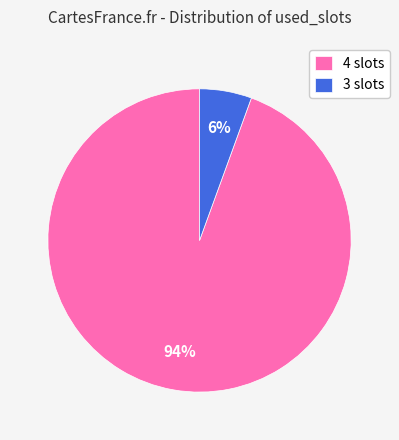

True or false: 4 slots accounts for 99% of the total.

False